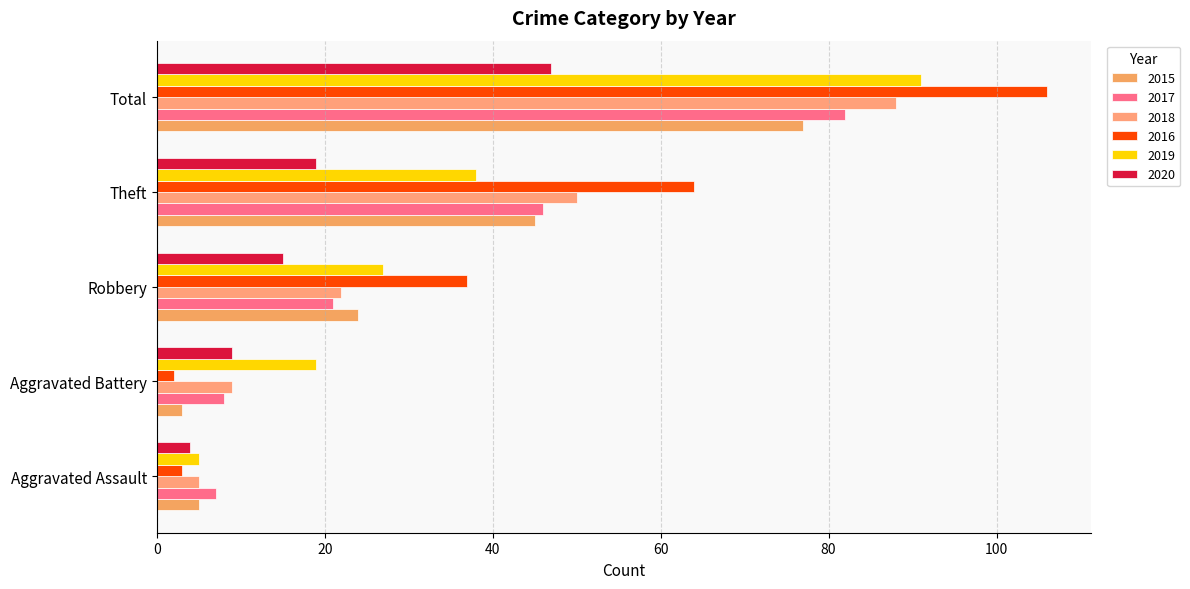

Where is 2018 nearest to the value 46?

Theft